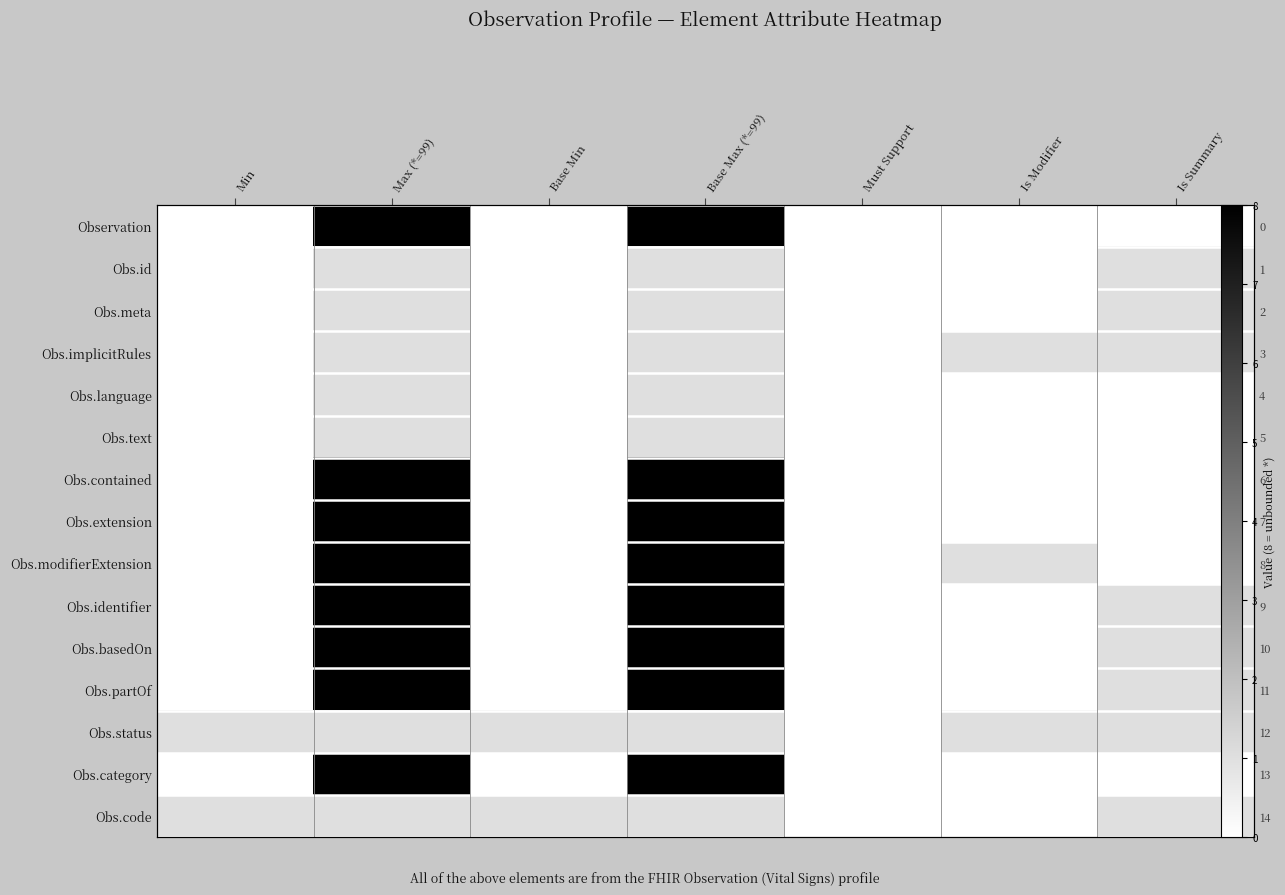

Rank the series by their maximum value, from highest to lowest.

Observation, Obs.contained, Obs.extension, Obs.modifierExtension, Obs.identifier, Obs.basedOn, Obs.partOf, Obs.category, Obs.id, Obs.meta, Obs.implicitRules, Obs.language, Obs.text, Obs.status, Obs.code